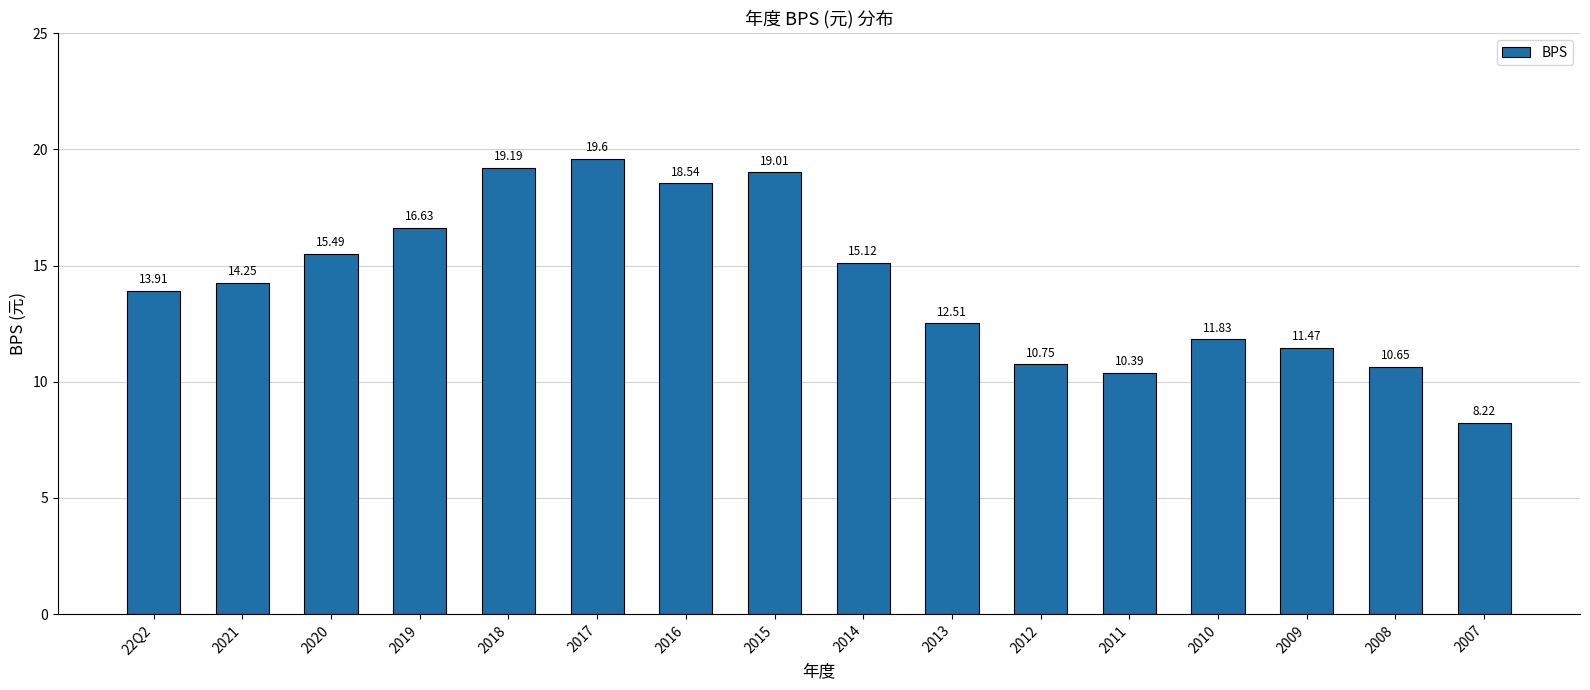

What is the label of the 14th bar from the left?

2009